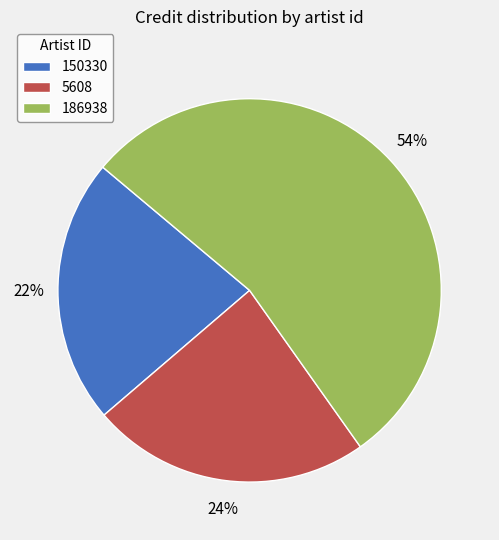

Which category has the smallest portion of the pie?

150330